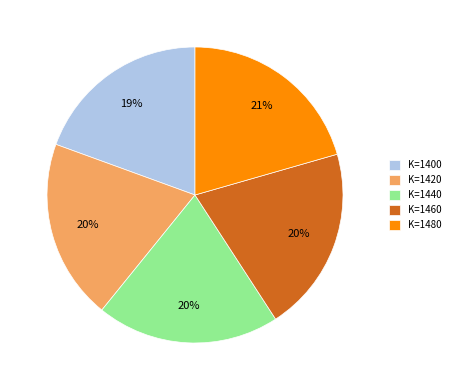

Is it true that K=1400 is 19% of the pie?

True